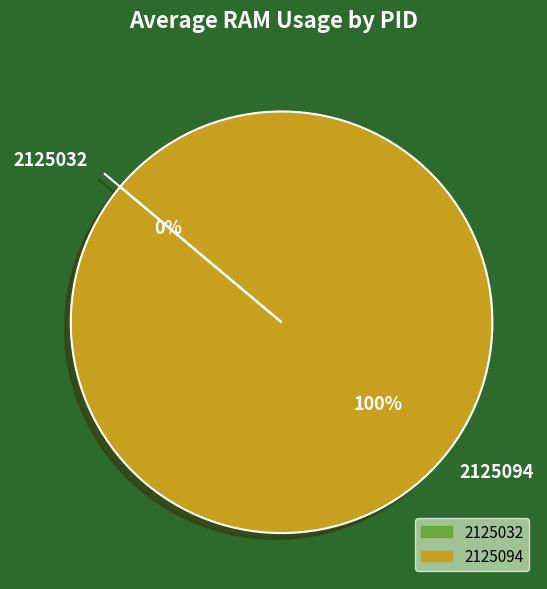

What is the majority slice?

2125094